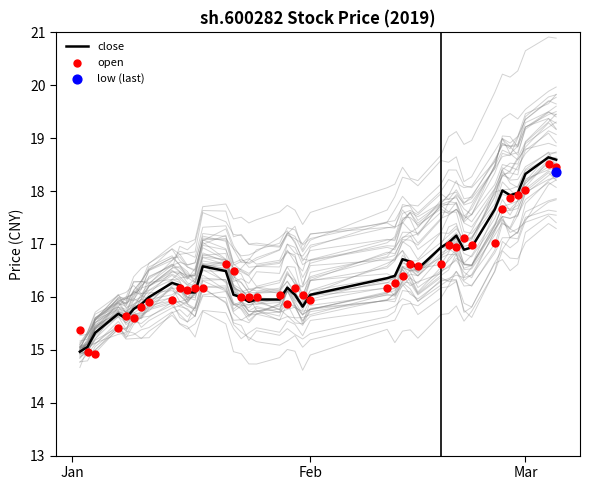

Which series has the largest total across all categories?

close